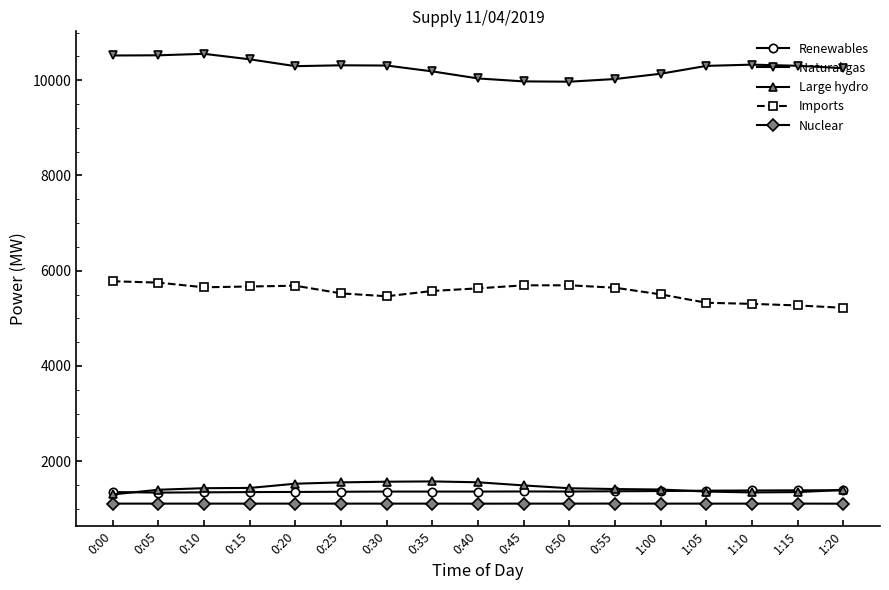

Count the number of categories in the chart.

17